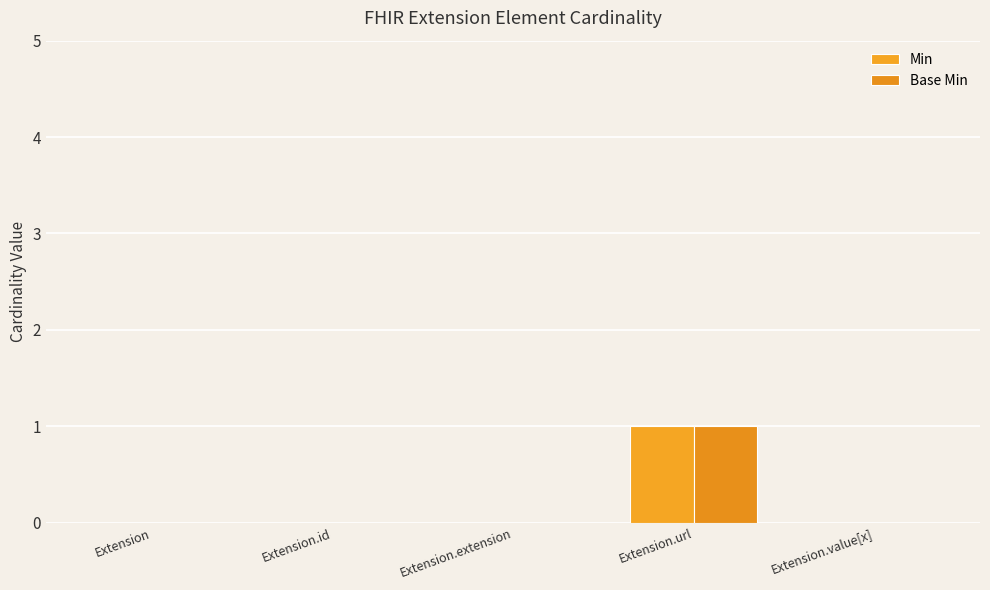

Does the chart contain stacked bars?

No